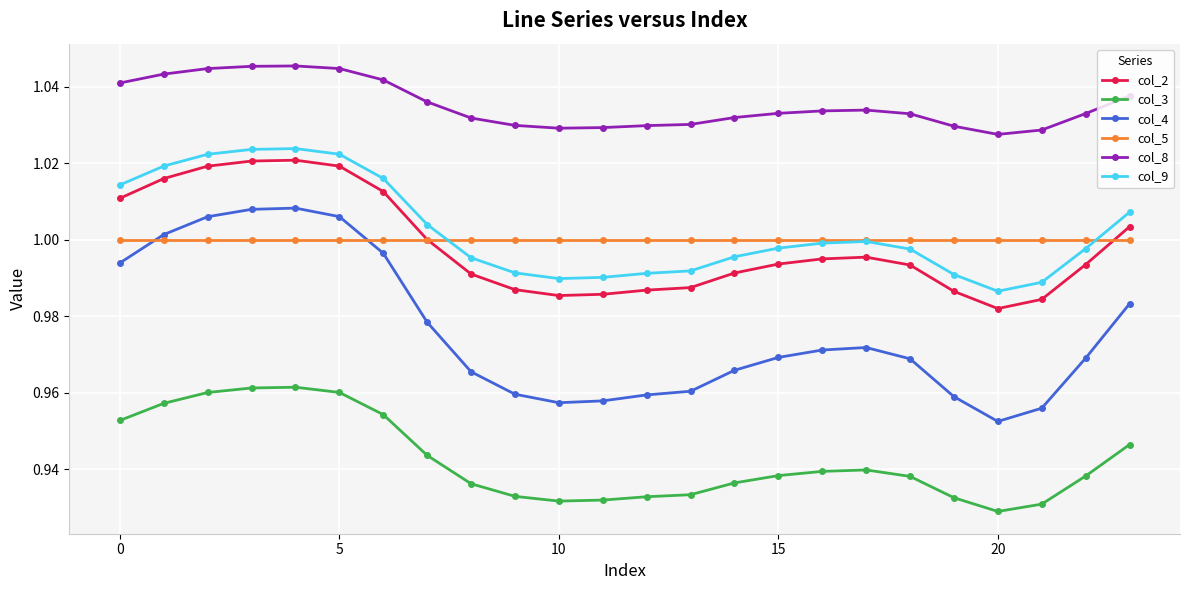

True or false: col_5 and col_8 cross at least once.

False